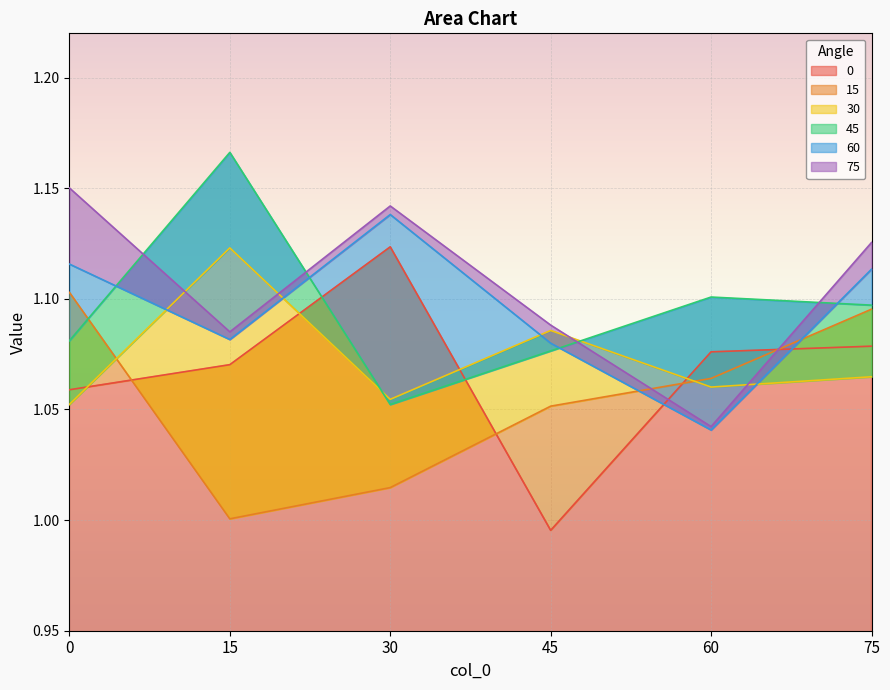

Is it true that 0 equals 0.5 at 75?

False